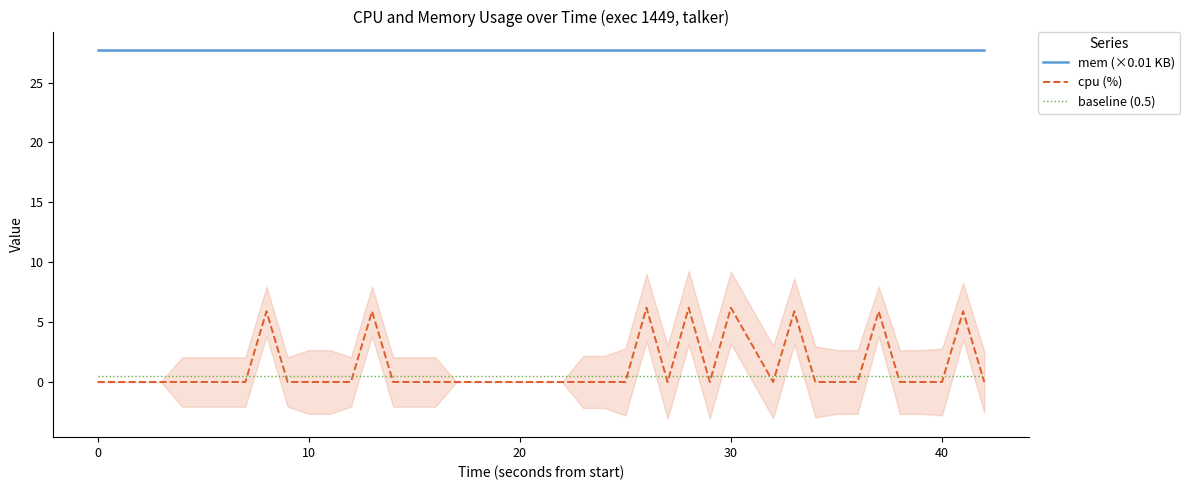

What is the maximum value for cpu (%)?

6.2